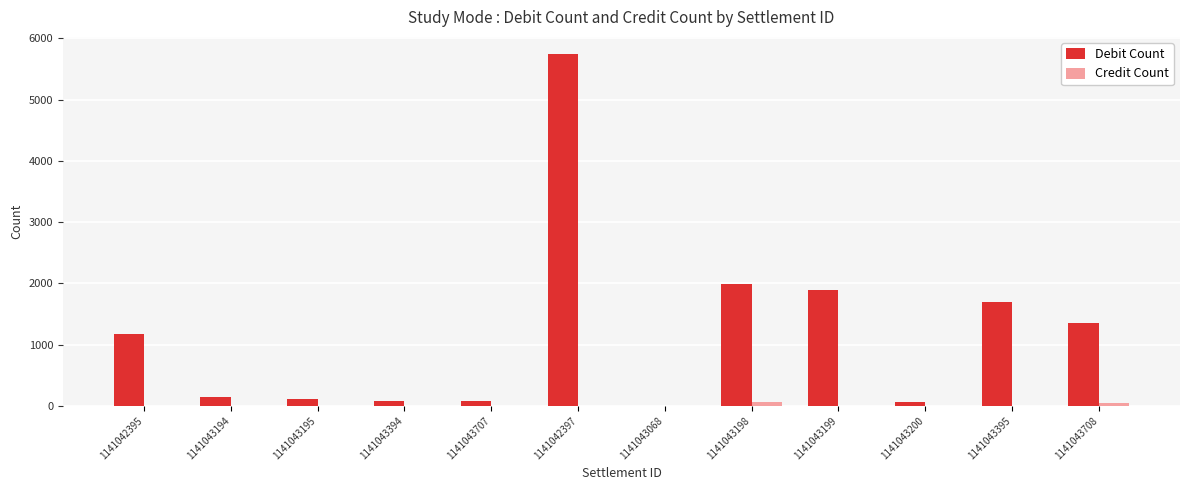

What is the sum of all Debit Count values?

14304